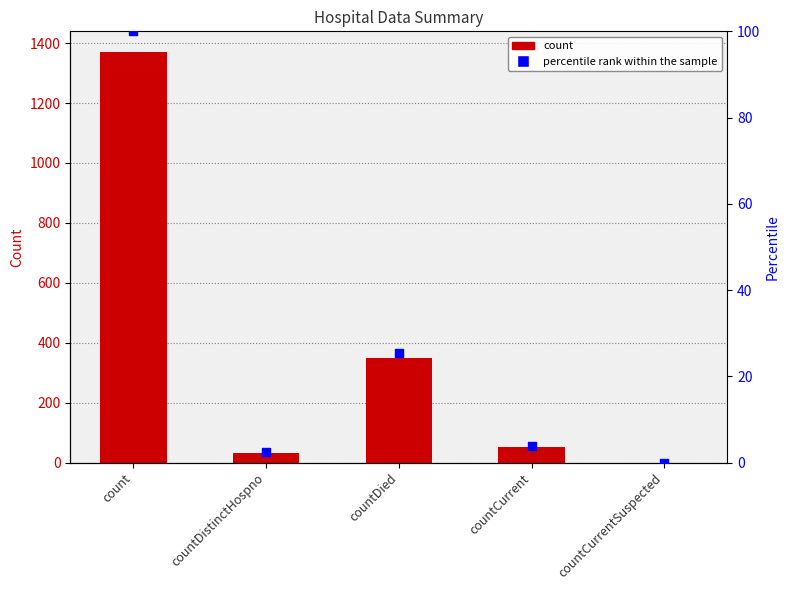

At how many categories does at least one series exceed 854?

1